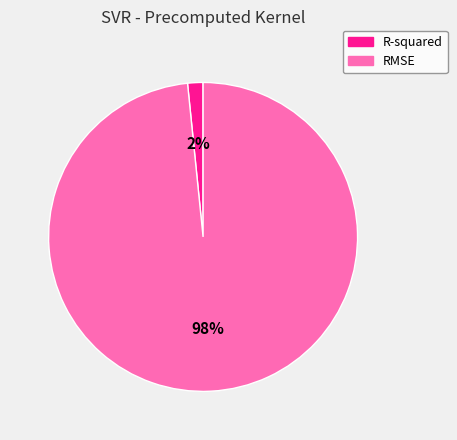

Combined, do R-squared and RMSE account for over 50%?

Yes